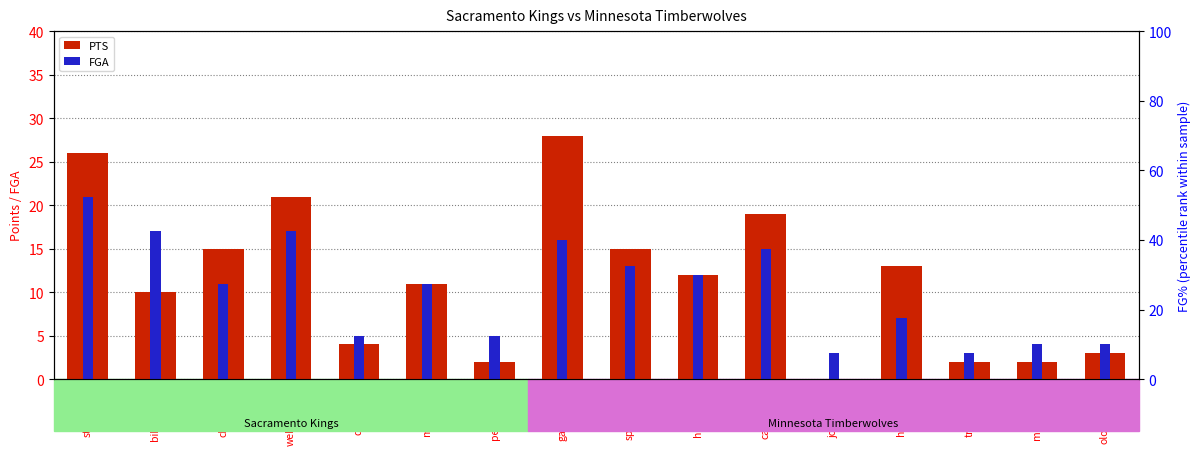

Where does the FGA series first go above 11?

stojape01